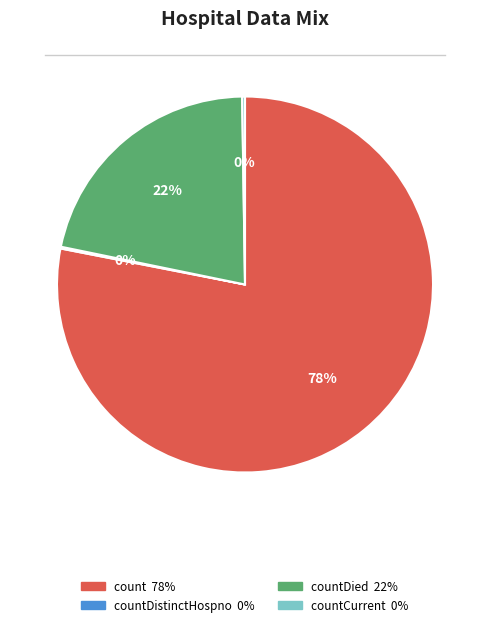

To the nearest percent, what is the difference between the largest and smallest slice percentages?

78%